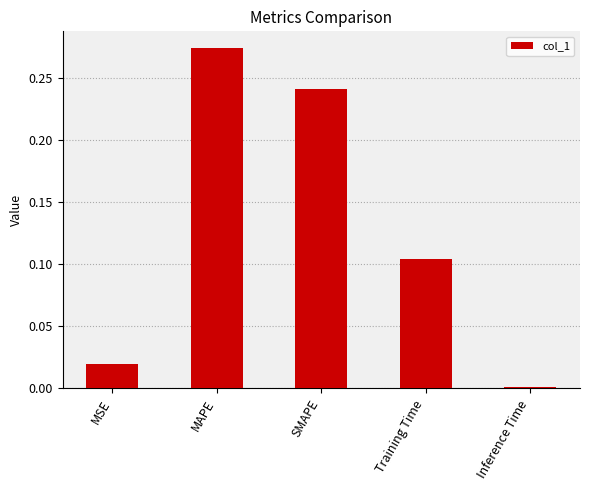

The value at Inference Time is 0.0. True or false?

True